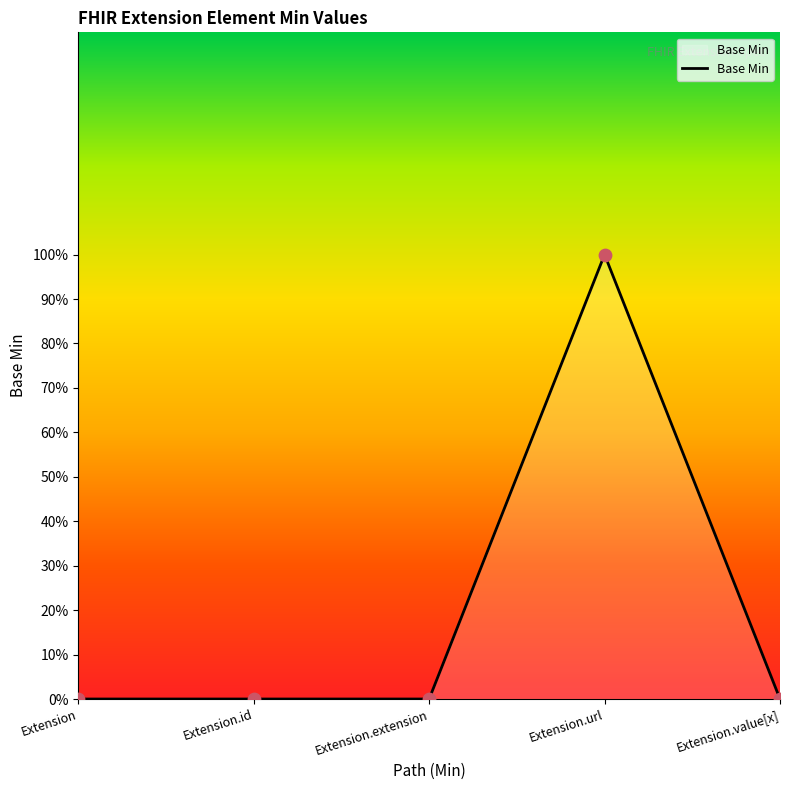

What is the change in value from Extension.id to Extension.url?

+1